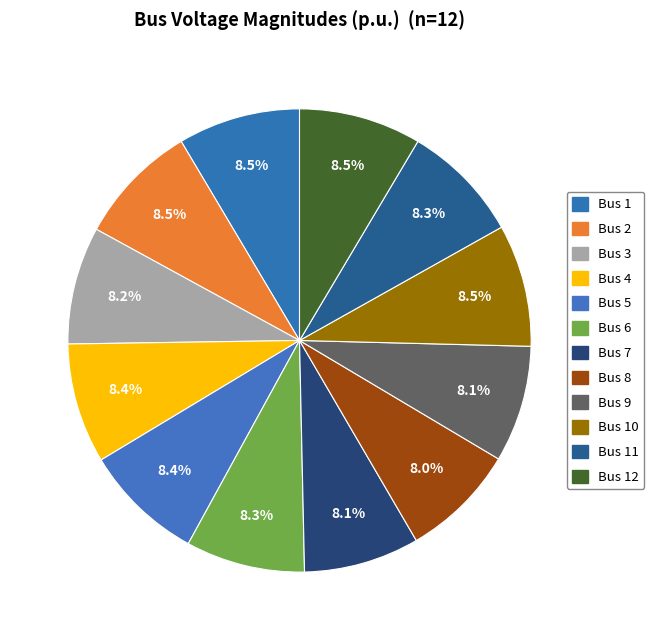

How many slices are in this pie chart?

12